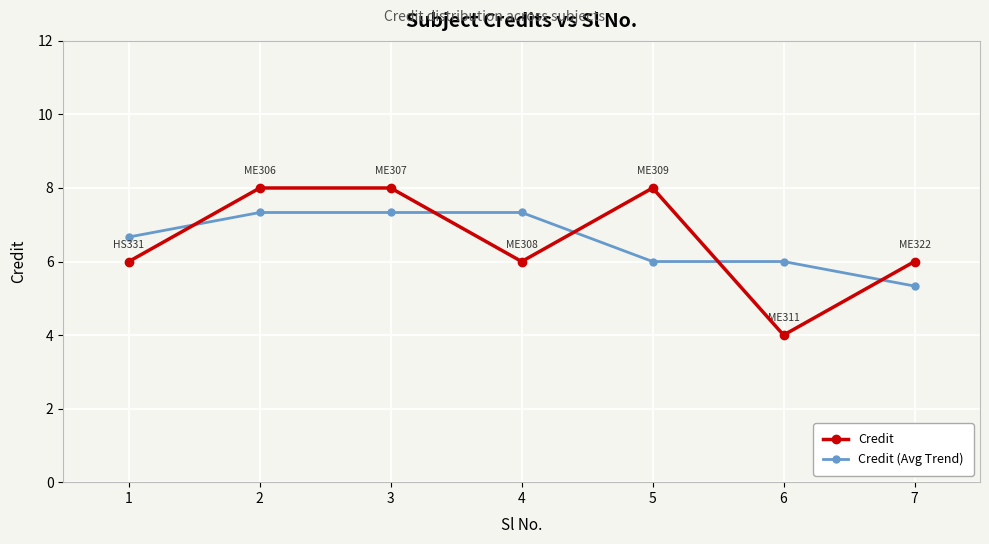

What is the lowest value of the Credit series?

4.0